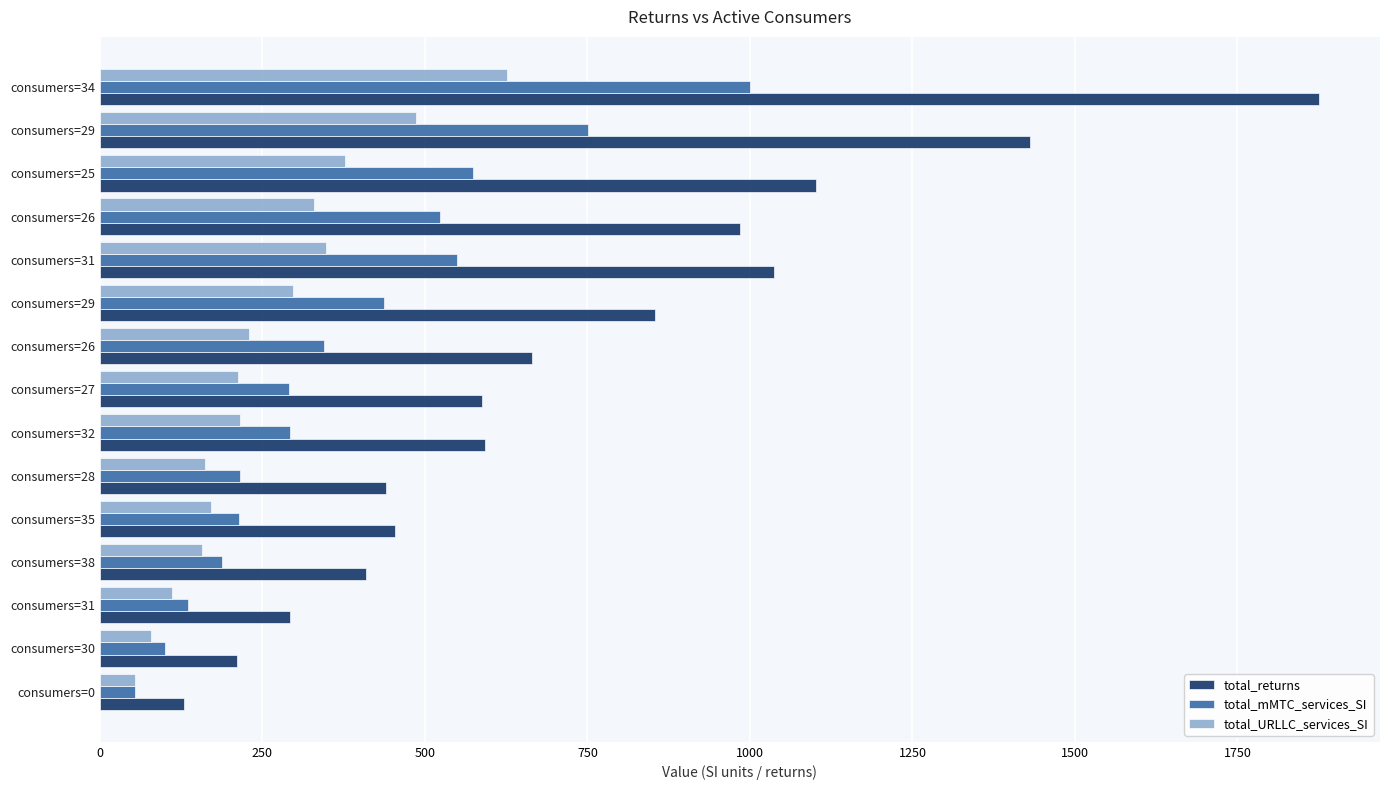

What are all the series names shown in the legend?

total_returns, total_mMTC_services_SI, total_URLLC_services_SI